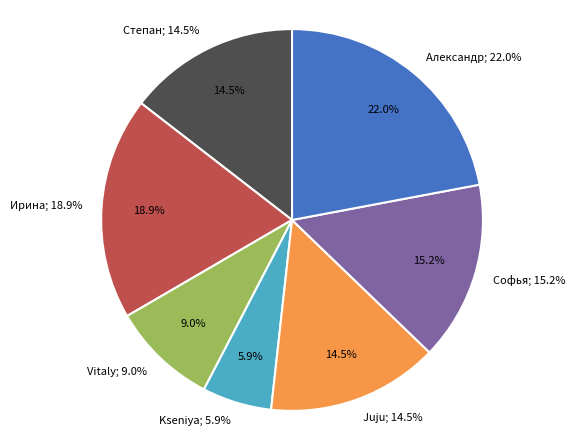

Does any single category account for the majority?

No